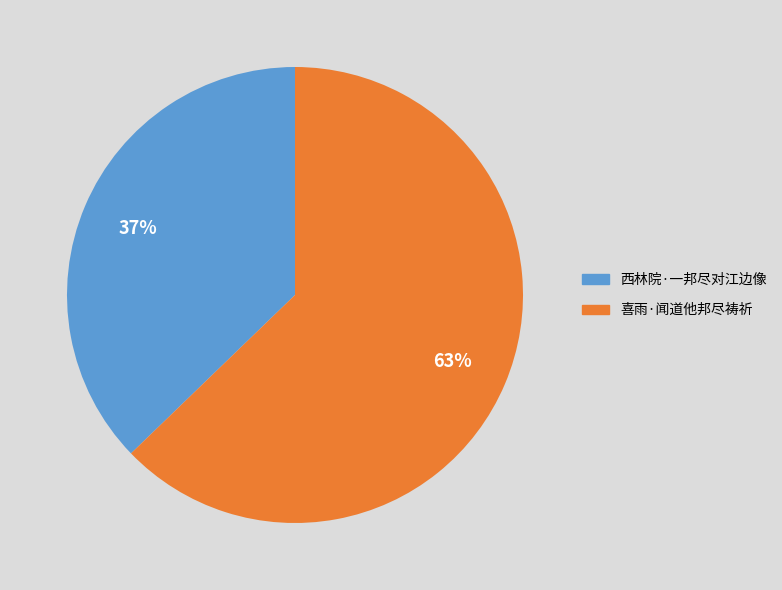

Between 喜雨·闻道他邦尽祷祈 and 西林院·一邦尽对江边像, which is larger?

喜雨·闻道他邦尽祷祈